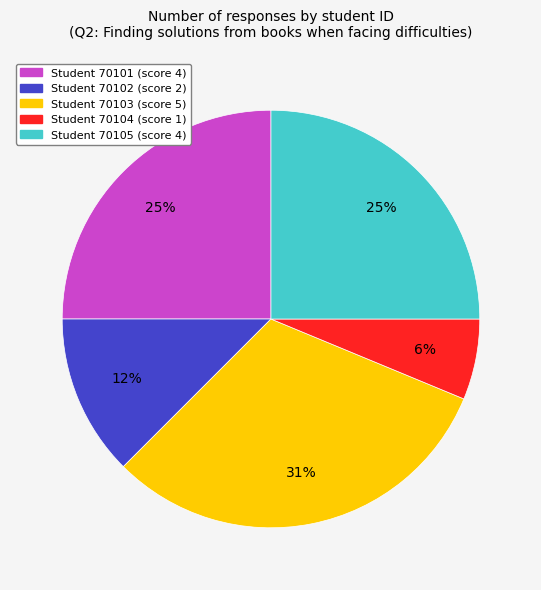

To the nearest percent, what is the average slice percentage?

20%